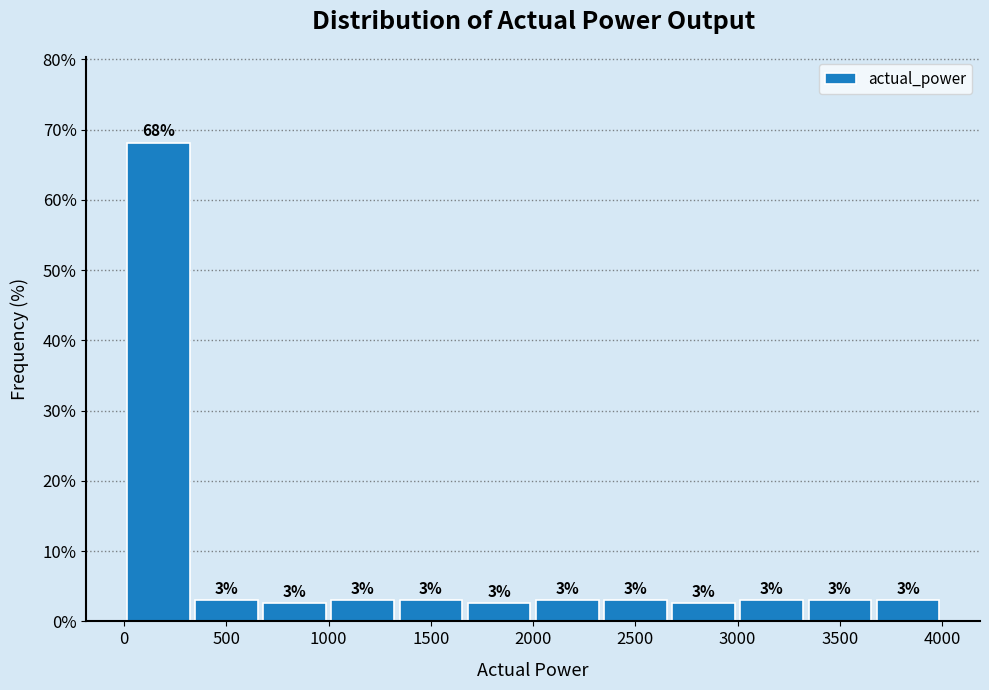

Which range on the x-axis has the tallest bar?

0 to 350